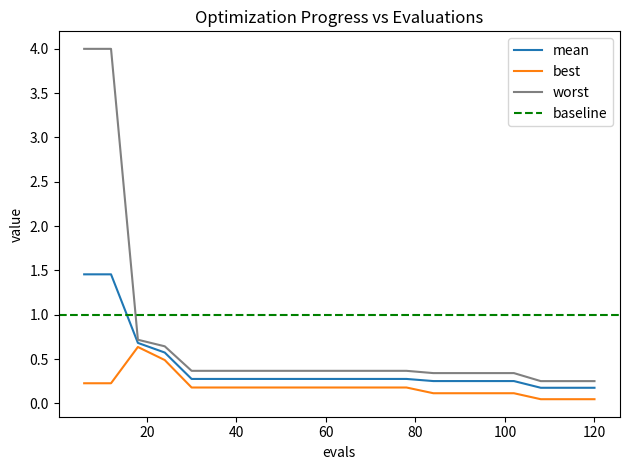

Reading left to right, transcribe all the data shown in this chart.

mean: 1.5	1.5	0.7	0.6	0.3	0.3	0.3	0.3	0.3	0.3	0.3	0.3	0.3	0.3	0.3	0.3	0.3	0.2	0.2	0.2
best: 0.2	0.2	0.6	0.5	0.2	0.2	0.2	0.2	0.2	0.2	0.2	0.2	0.2	0.1	0.1	0.1	0.1	0.0	0.0	0.0
worst: 4.0	4.0	0.7	0.6	0.4	0.4	0.4	0.4	0.4	0.4	0.4	0.4	0.4	0.3	0.3	0.3	0.3	0.3	0.3	0.3